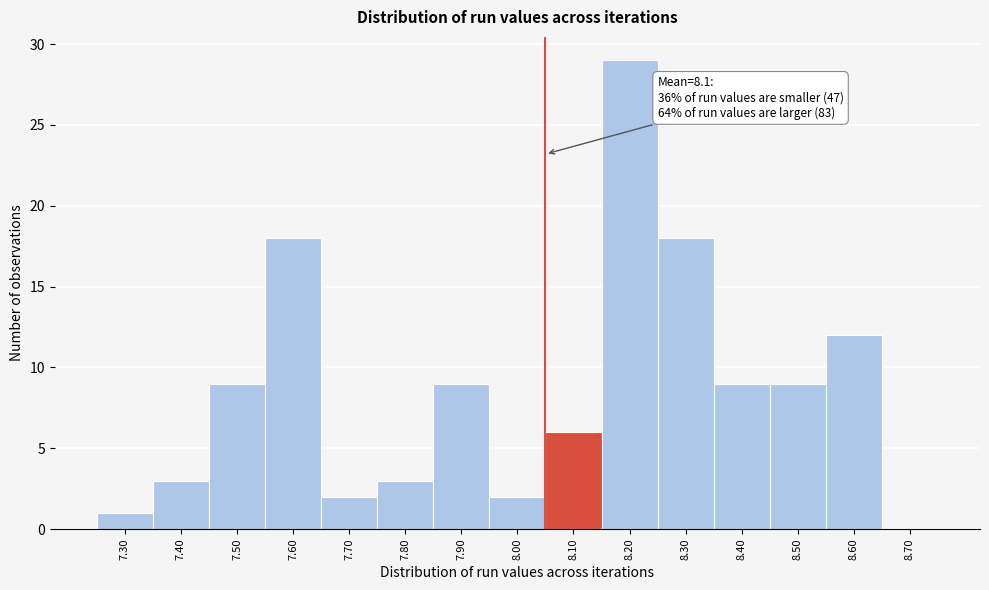

Reading left to right, transcribe all the data shown in this chart.

7.30=1	7.40=3	7.50=9	7.60=18	7.70=2	7.80=3	7.90=9	8.00=2	8.10=6	8.20=29	8.30=18	8.40=9	8.50=9	8.60=12	8.70=0